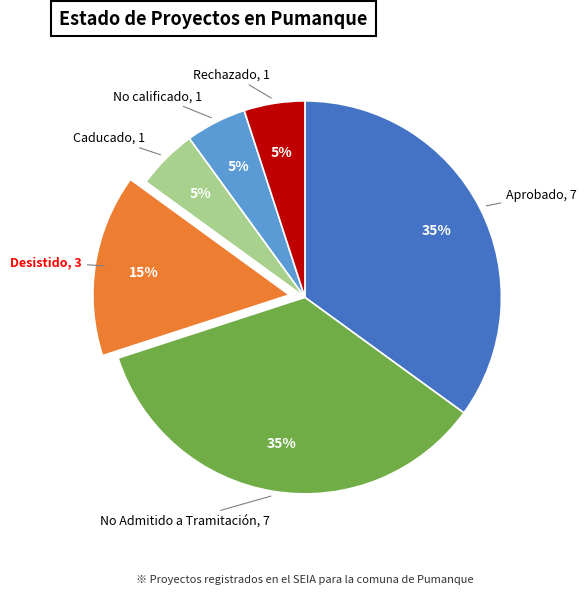

Count the number of slices in the pie.

6